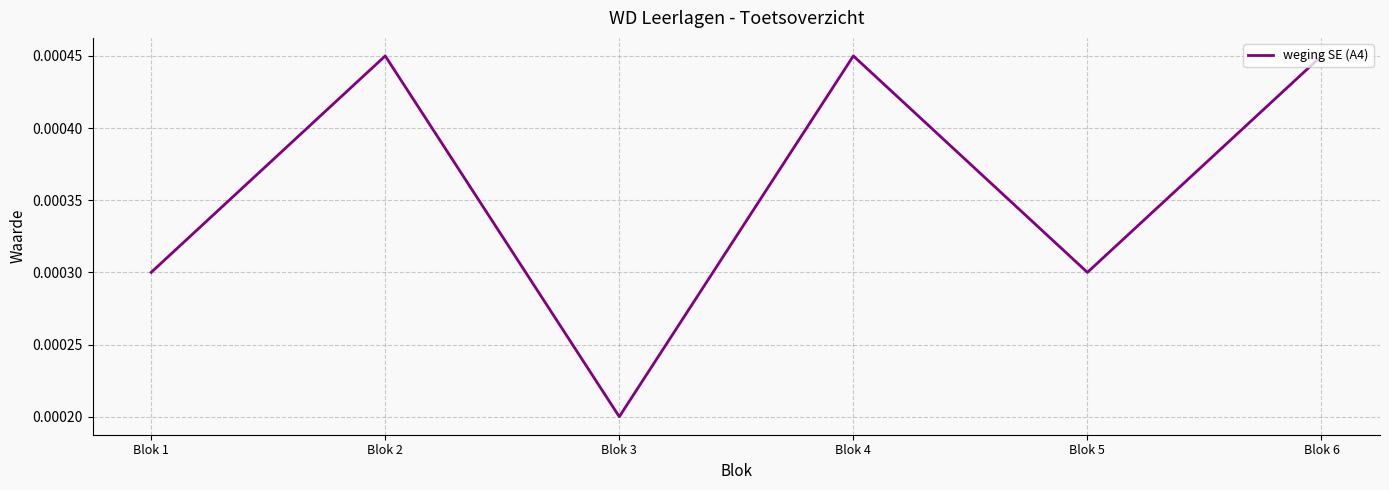

True or false: there are more than 1 points higher than both neighbors.

True